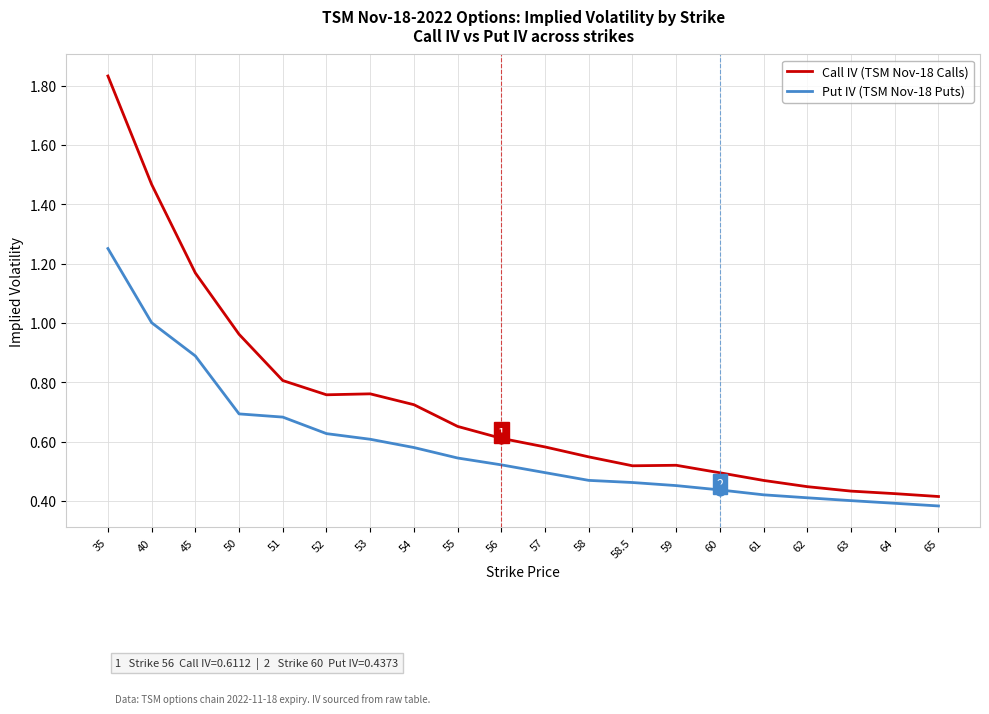

Which series has the largest total across all categories?

Call IV (TSM Nov-18 Calls)